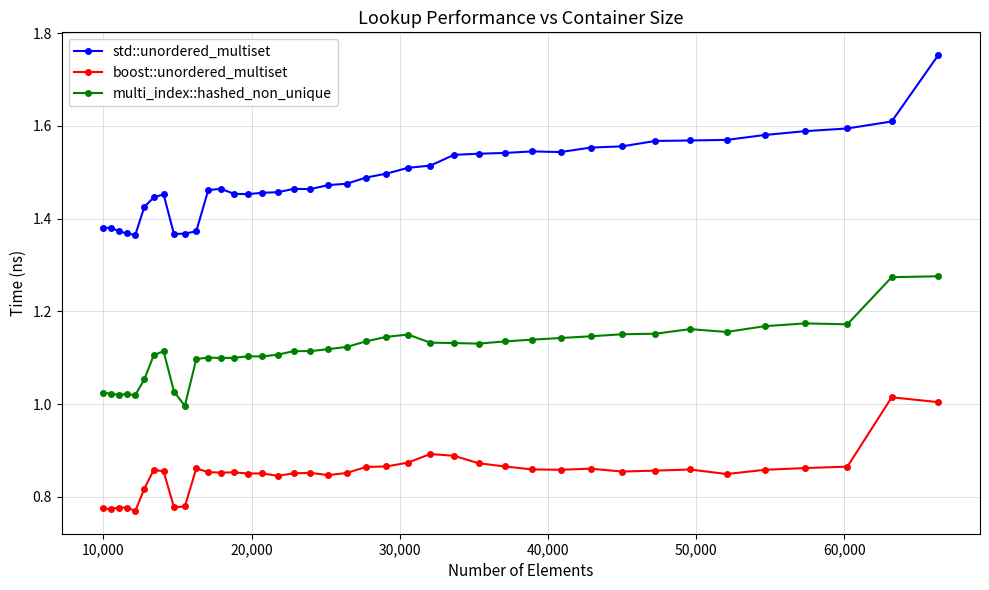

True or false: std::unordered_multiset has more than 2 points higher than both neighbors.

True